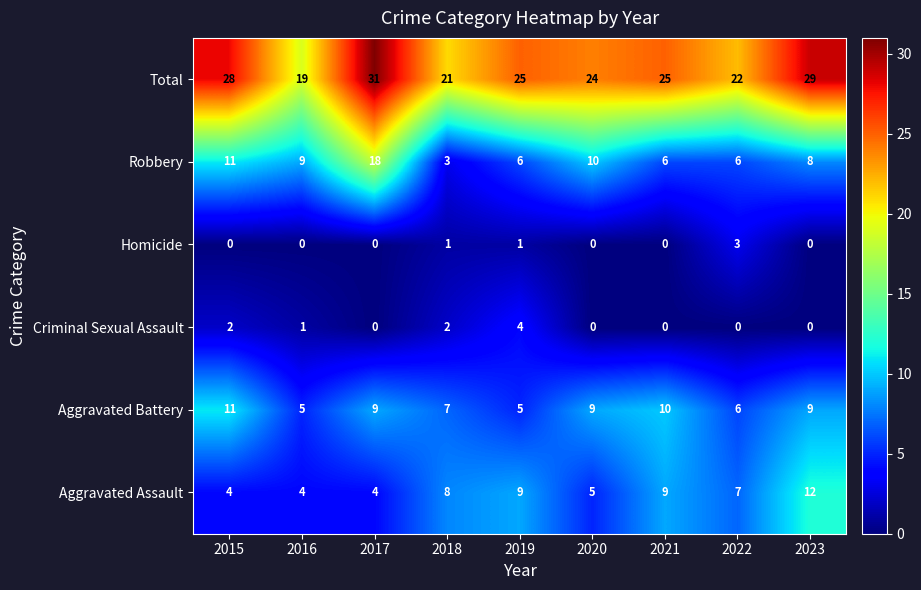

What is the difference between the highest and lowest values at 2021?

25